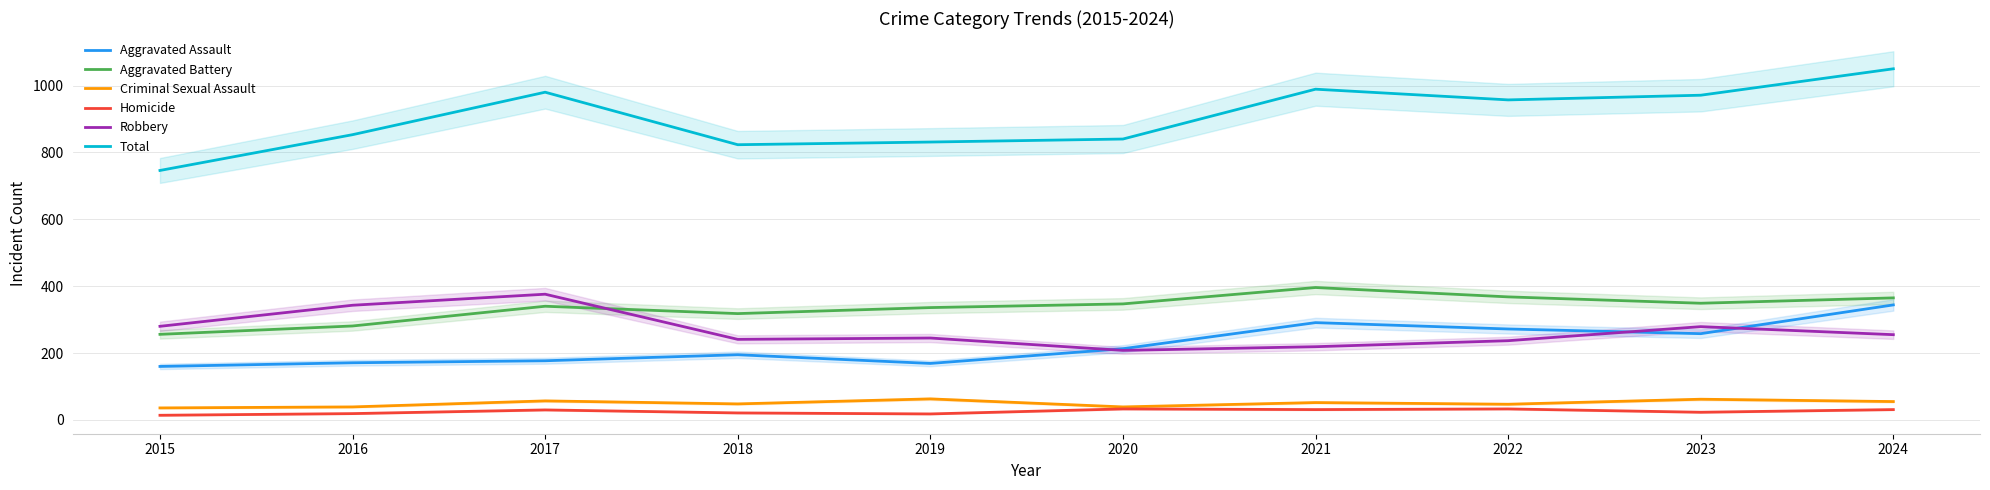

What is the difference between the maximum and minimum values in the Aggravated Battery series?

140